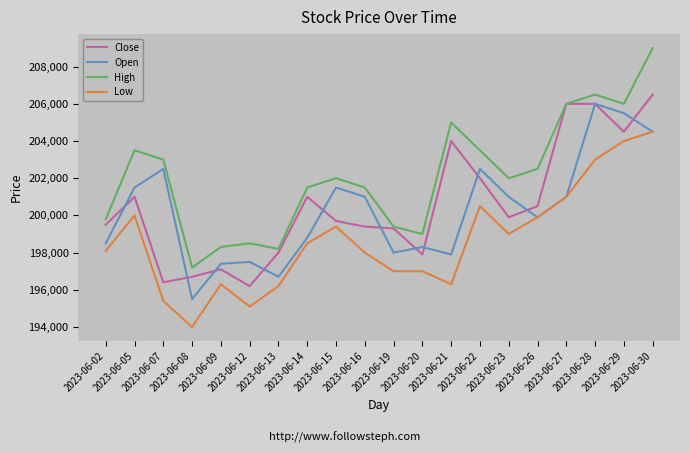

True or false: High and Open intersect in this chart.

False